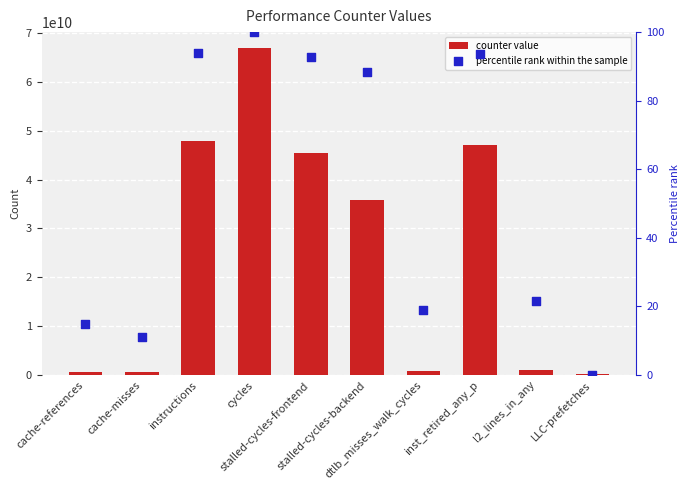

Which series reaches the minimum Y coordinate?

percentile rank within the sample